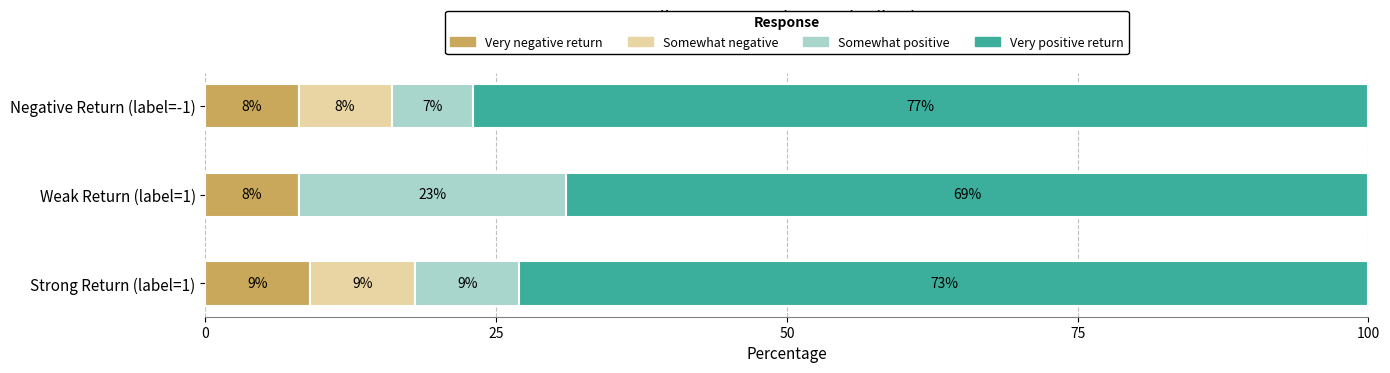

What is the total value across all series at Strong Return (label=1)?

100